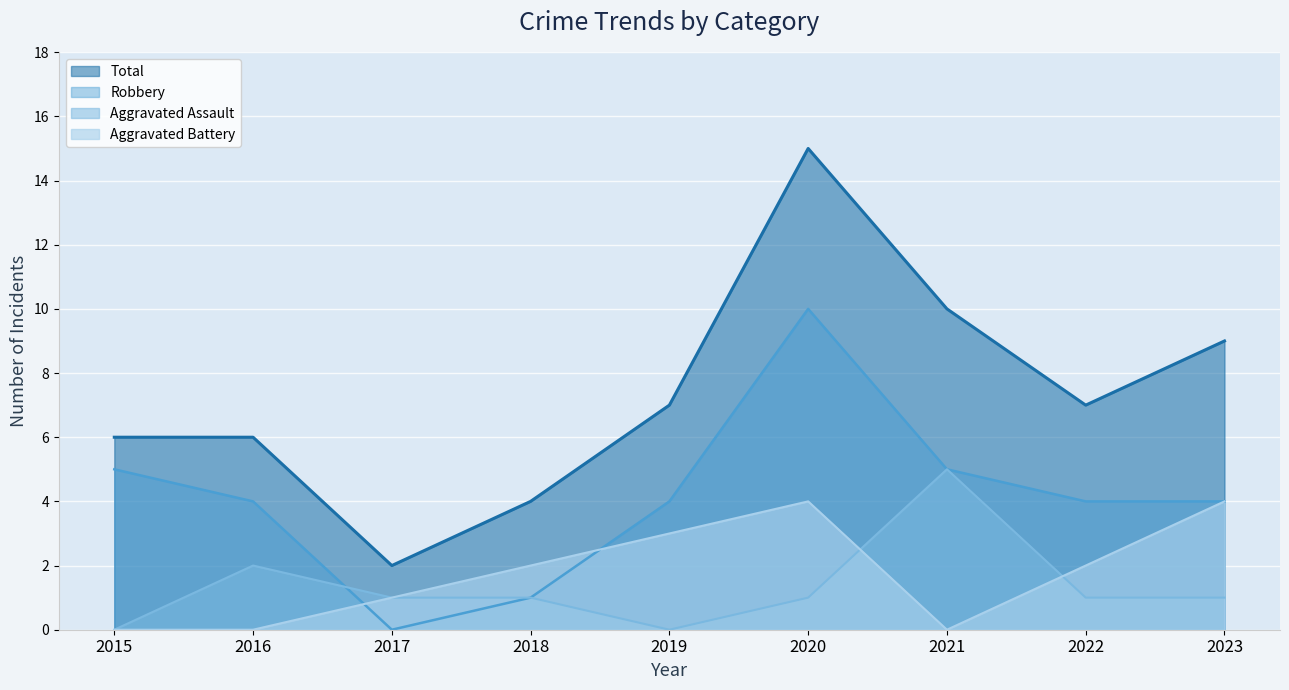

Where does the Total series first go above 7?

2020